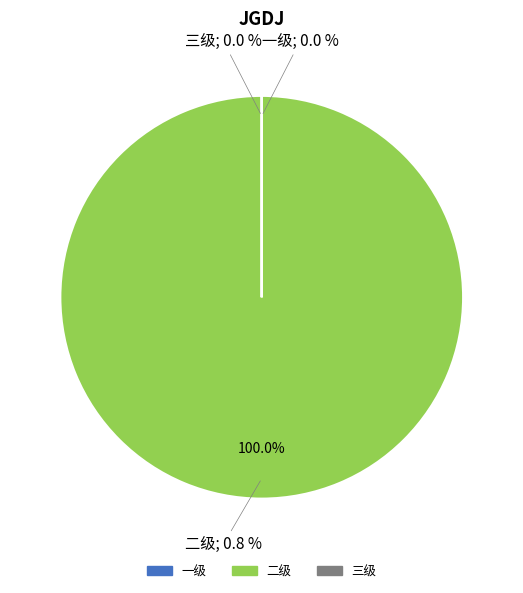

What is the total percentage of 三级 and 二级?

100.0%